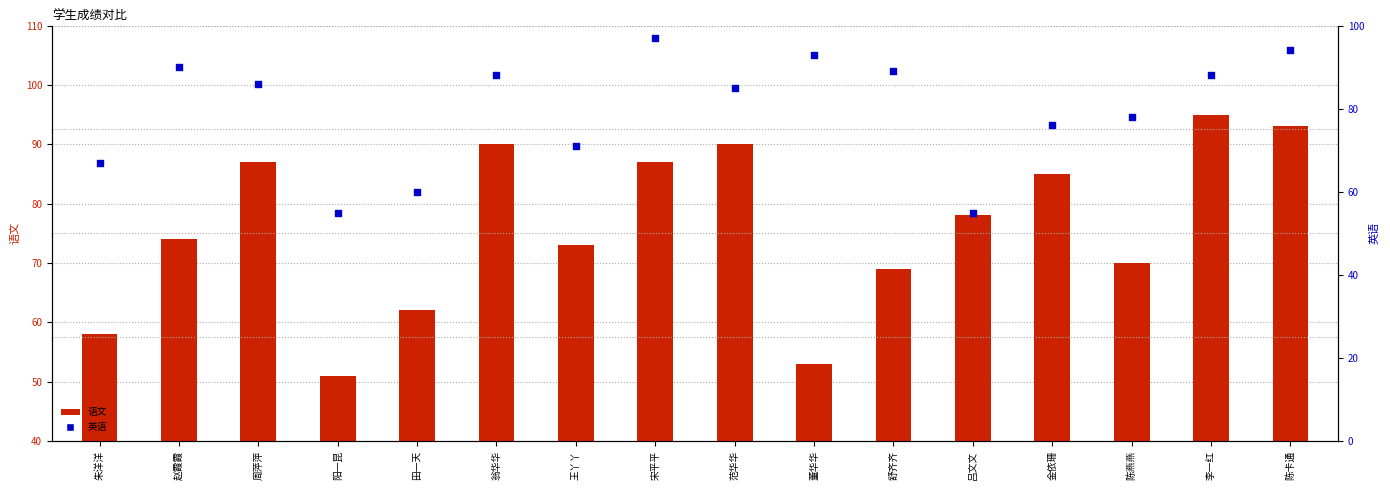

Which series has the widest spread of Y values?

语文